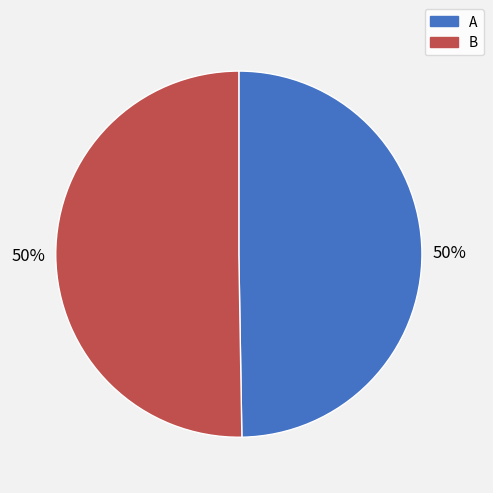

What percentage is the B slice, to the nearest percent?

50%